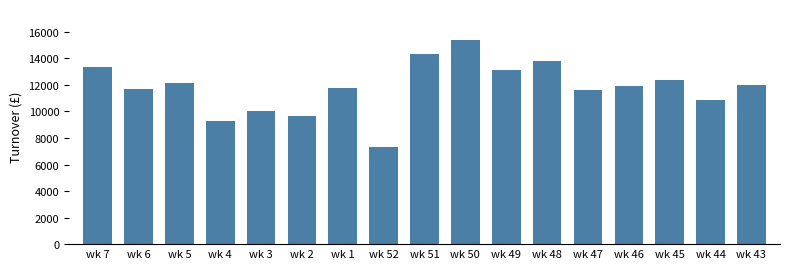

How many bars are there in total?

17